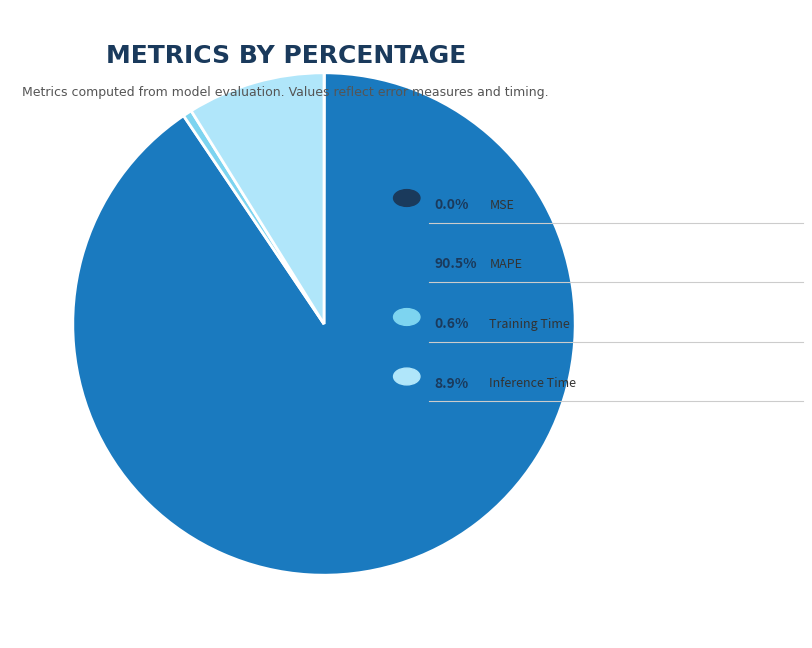

Is there a majority slice in this chart?

Yes